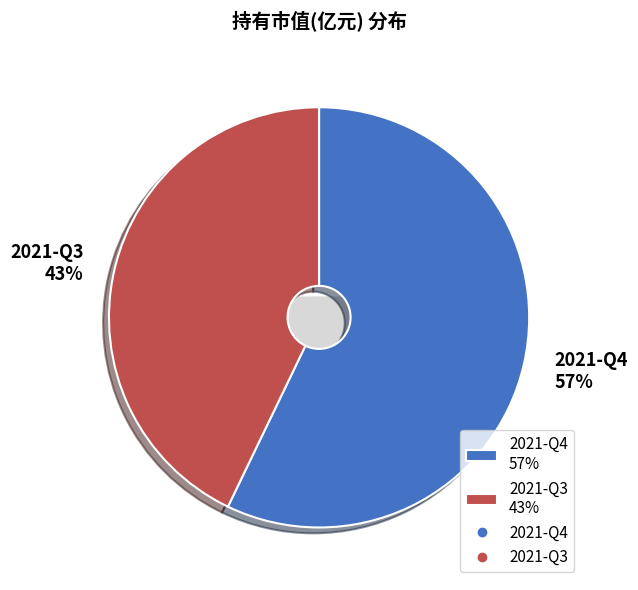

Does 2021-Q3 account for over 50% of the chart?

No